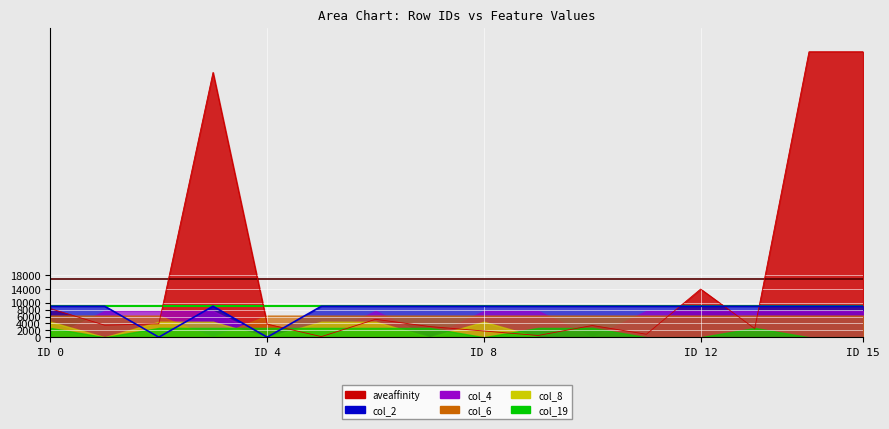

True or false: aveaffinity and col_2 intersect in this chart.

False